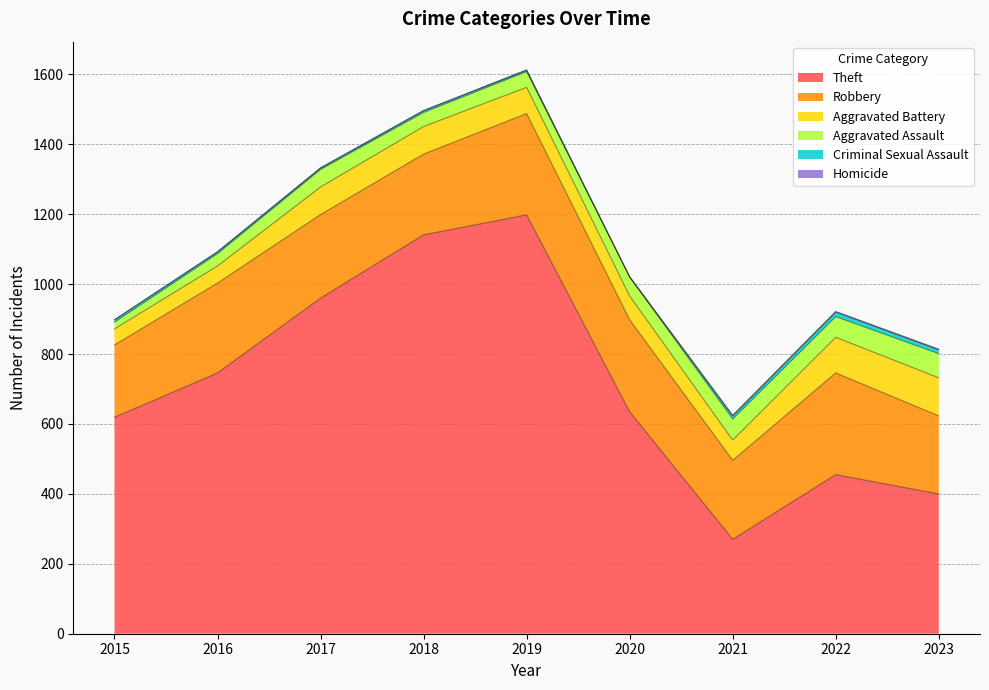

Is it true that Theft equals 619 at 2015?

True